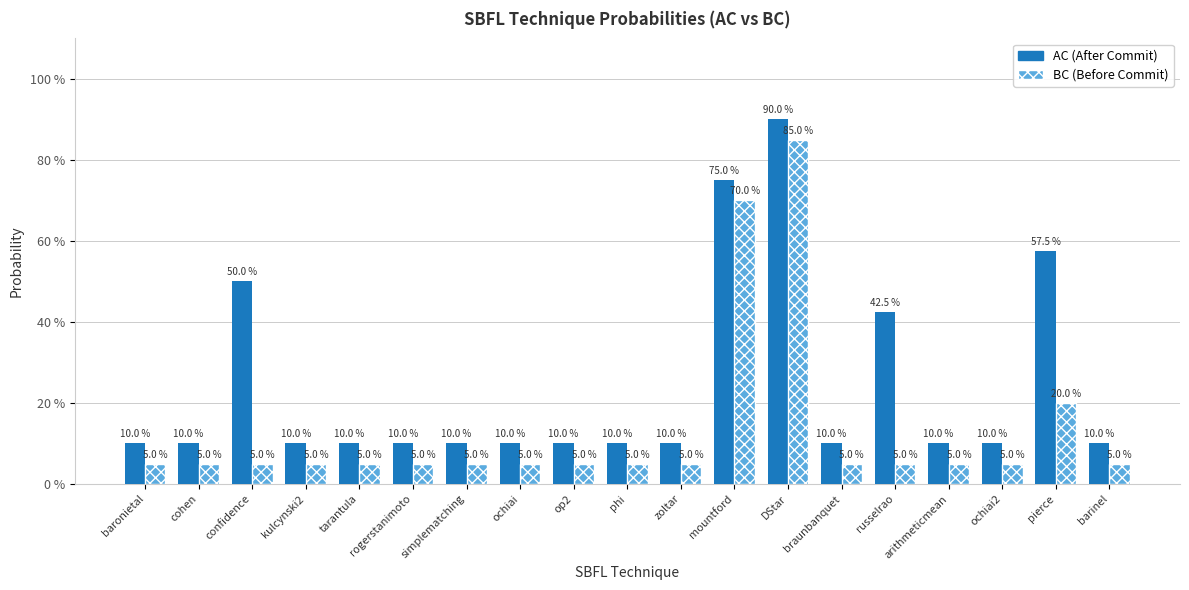

Which has a higher value, ochiai or phi?

ochiai